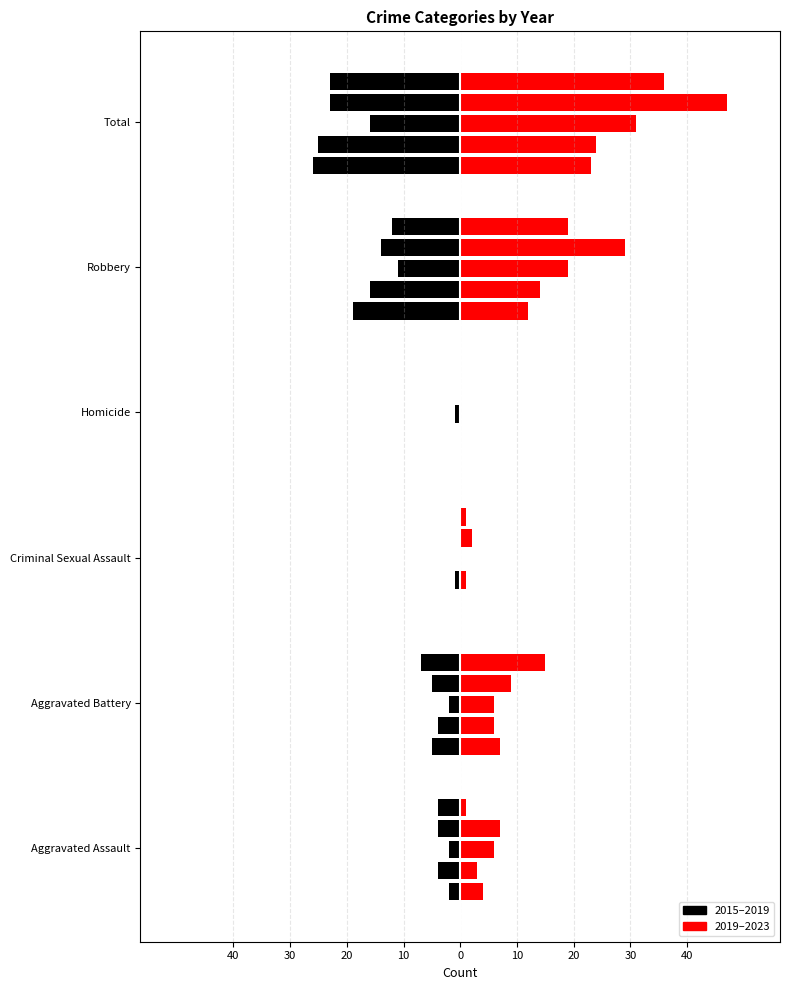

List the series in order of their overall mean, highest first.

2019 (right), 2015 (left)